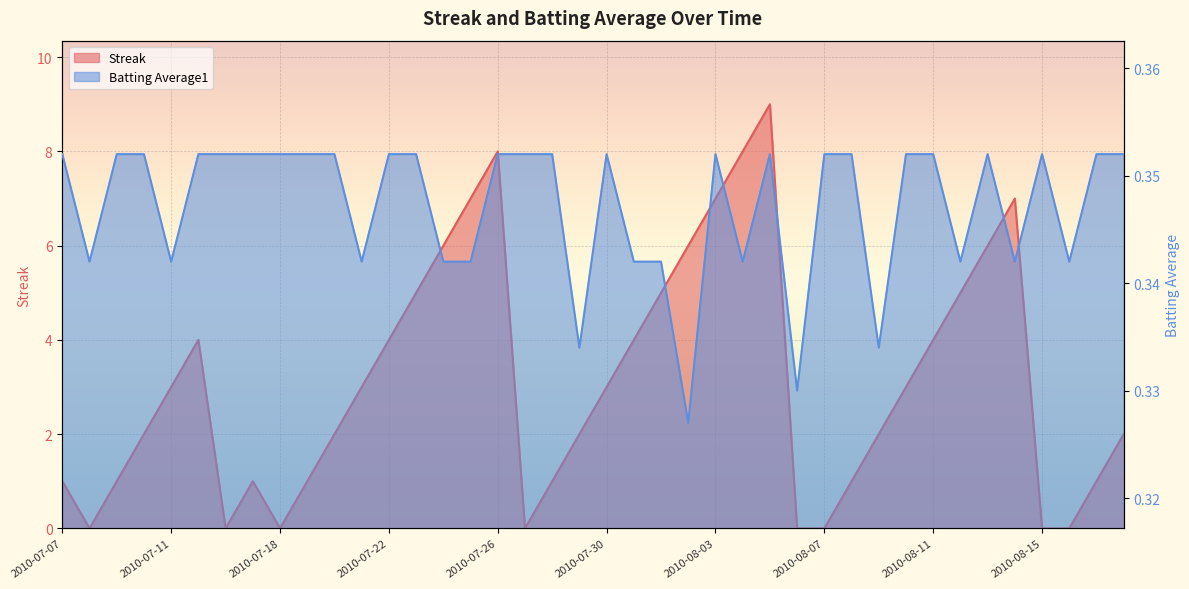

Read the Batting Average1 value at 2010-08-10.

0.4